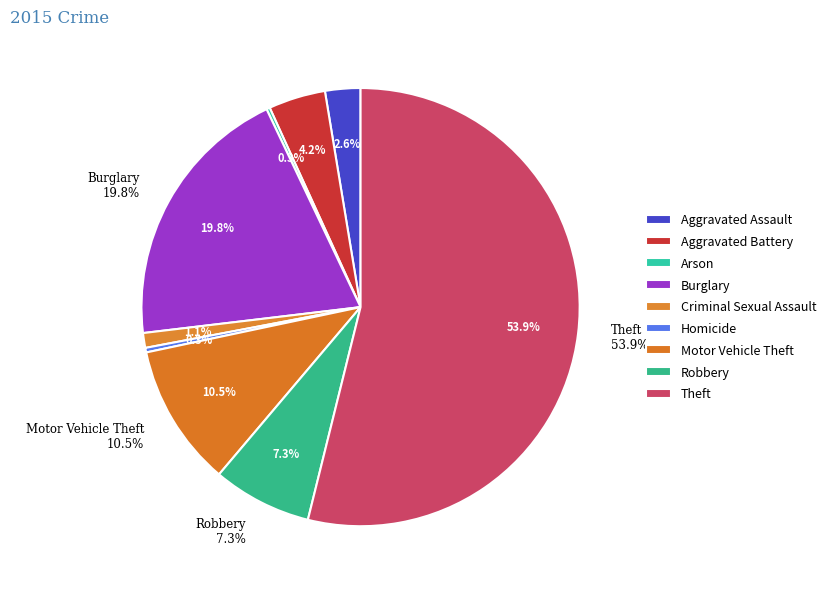

Which has a higher value, Motor Vehicle Theft or Aggravated Battery?

Motor Vehicle Theft